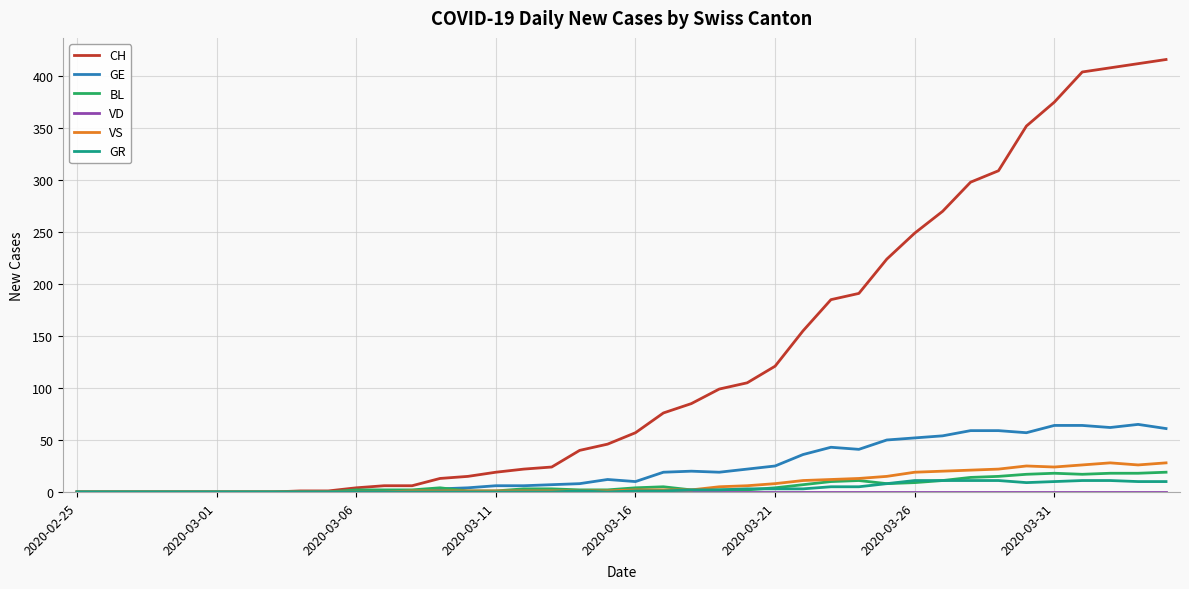

What is the maximum value shown in the chart?

416